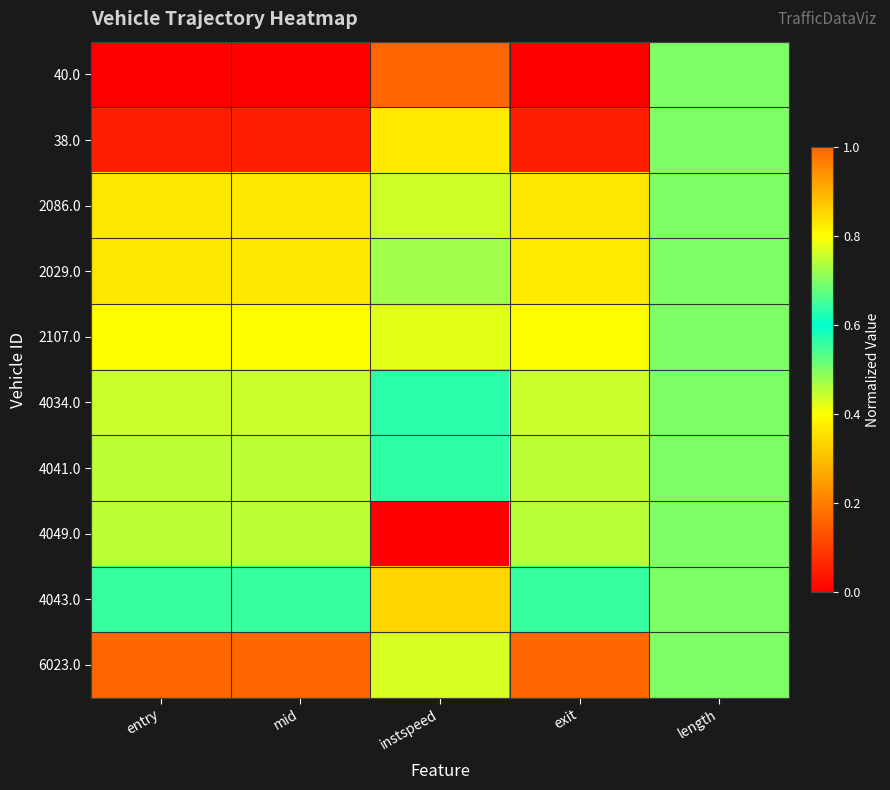

What is the greatest value displayed?

1.0